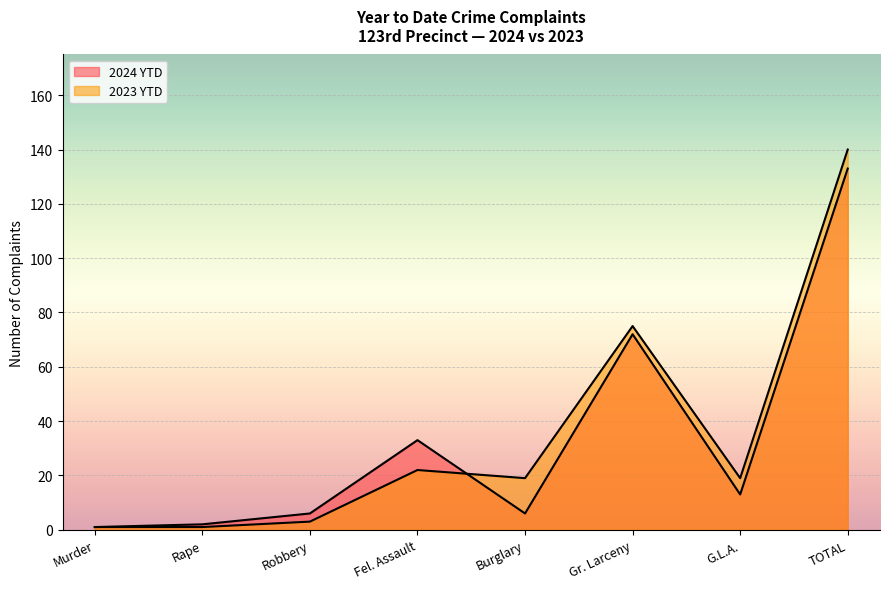

How many times do 2024 YTD and 2023 YTD cross each other?

1